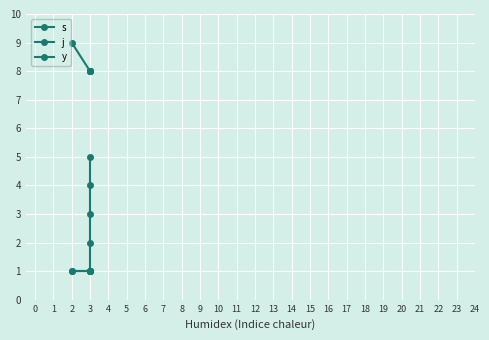

Which series changed the most between 1 and 5?

s